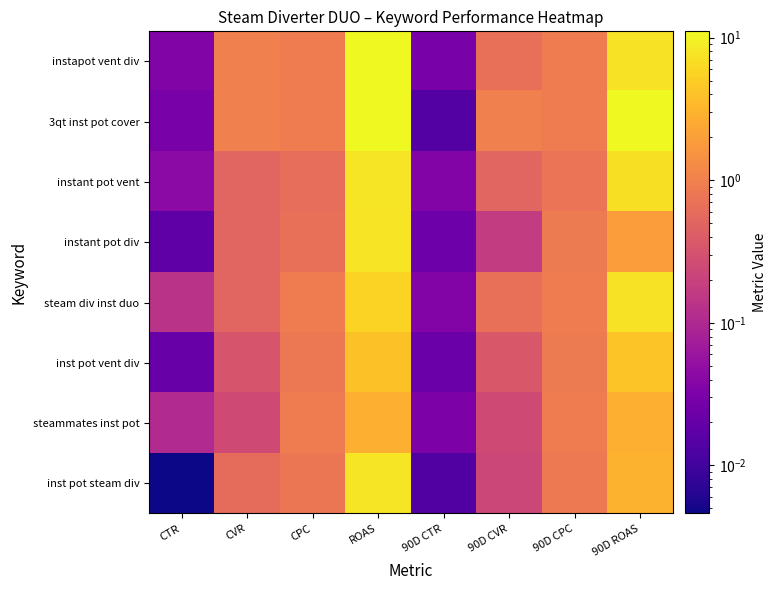

Which has a higher value, CTR or 90D CPC?

90D CPC